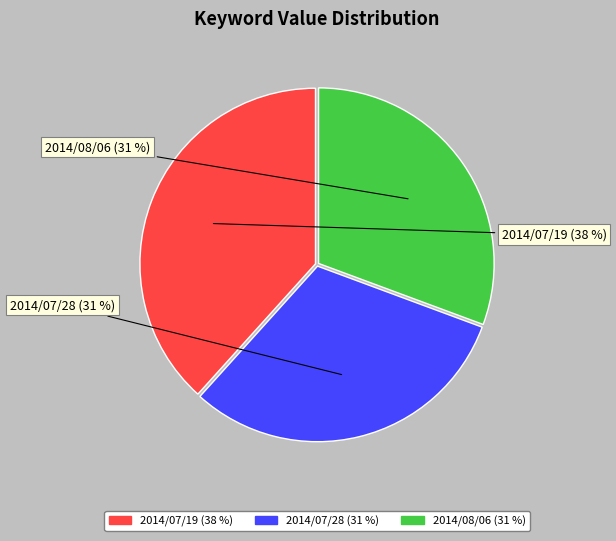

Rank the categories by value from highest to lowest.

2014/07/19, 2014/07/28, 2014/08/06